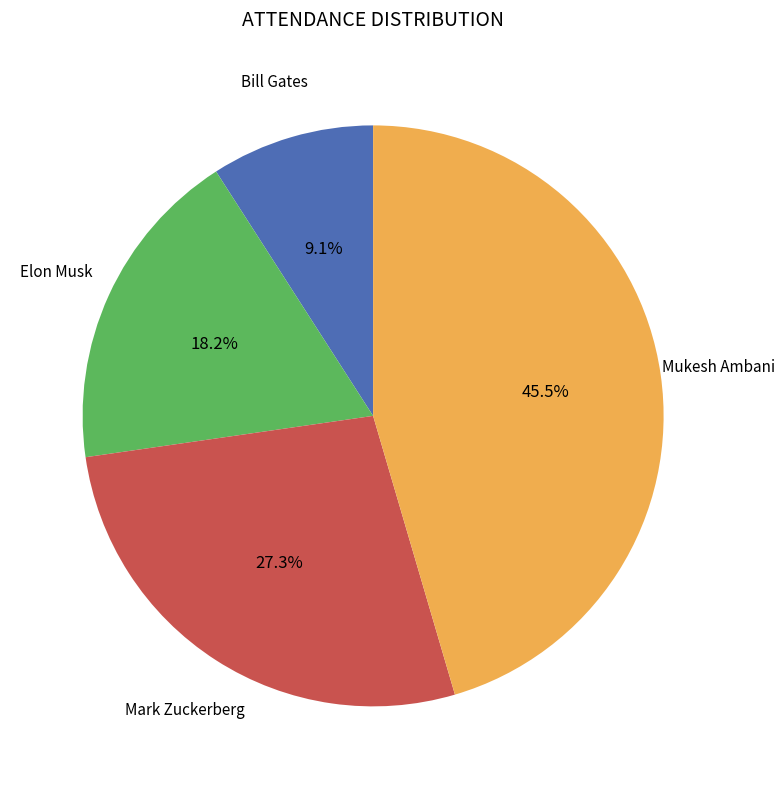

Is there any slice that represents more than half of the pie?

No